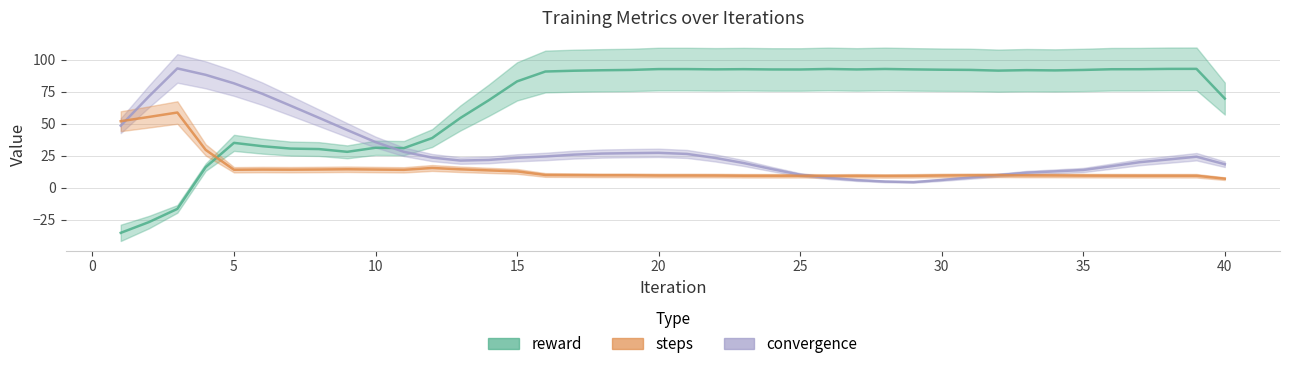

At which category is the sum across all series the highest?

4